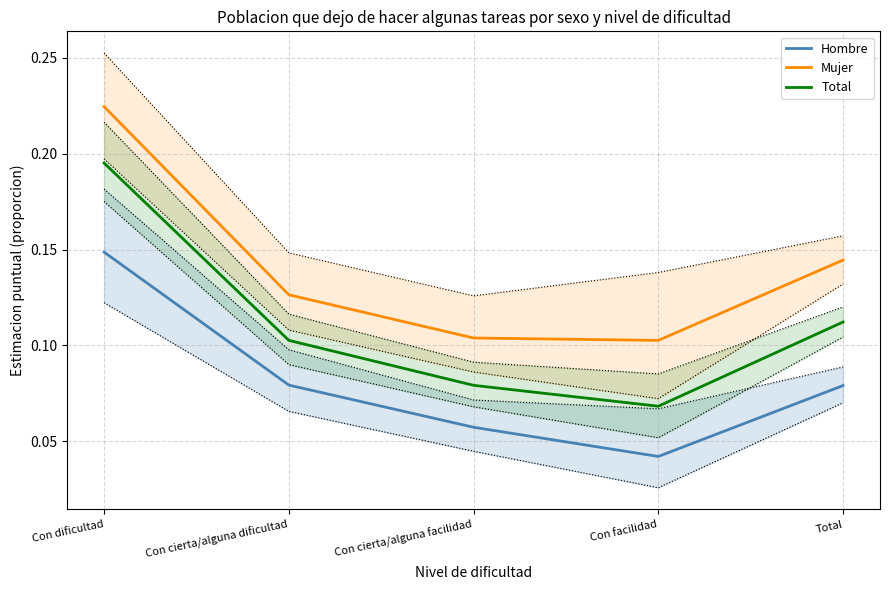

True or false: Hombre has more than 0 interior local peaks.

False